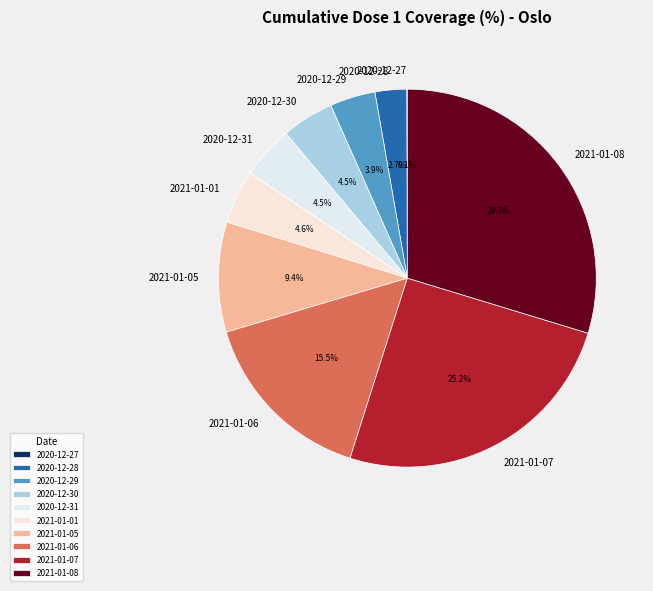

What is the ratio of the value at 2021-01-05 to the value at 2021-01-06?

0.6